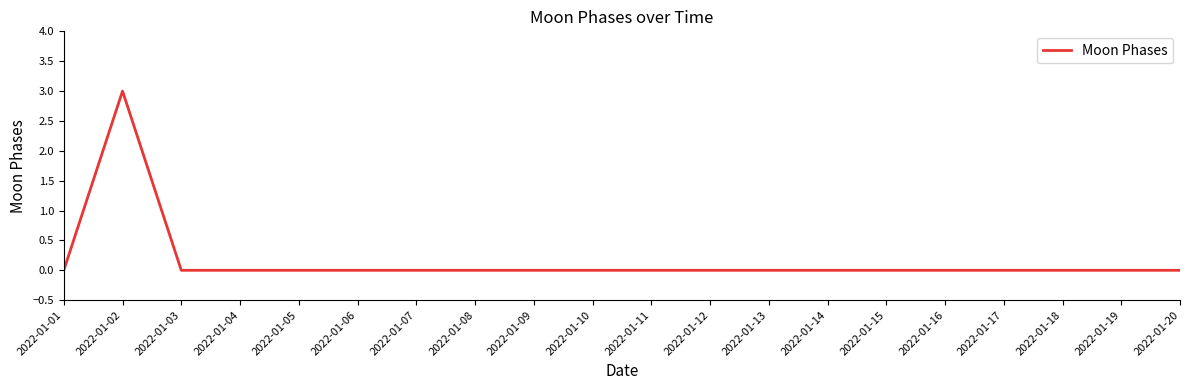

The value at 2022-01-14 is 0. True or false?

True